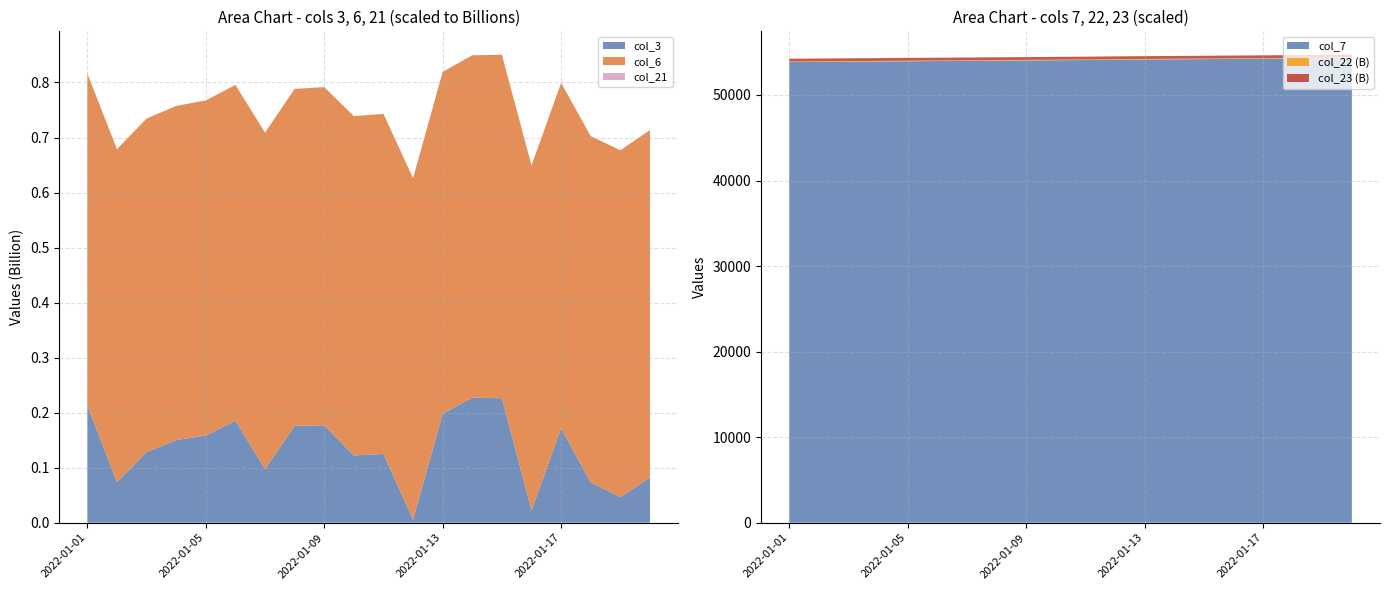

Reading left to right, list all the values displayed in this chart.

col_3: 213669896	73851728	128319120	150102256	158410272	185528184	97408568	176087576	177099640	122148904	125018536	5789832	198054584	227193088	226190016	22605464	171747024	73319024	46666400	82109016
col_6: 602530122	604977186	606073330	607386430	608948187	610144114	611291856	612309134	614435695	616621419	617932974	620272424	621266262	622236879	624163698	626528098	627599449	629137331	630196175	631357019
col_7: 53847	53871	53895	53918	53942	53966	53990	54014	54038	54062	54085	54121	54145	54169	54192	54216	54240	54264	54287	54311
col_21: 53793	53817	53840	53864	53888	53912	53936	53960	53984	54007	54031	54067	54091	54114	54138	54162	54186	54209	54233	54257
col_22: 63243997992	63256183008	63266933168	63285127312	63297882824	63311880888	63324418040	63333545656	63344748376	63358610024	63365479184	63378090720	63387439904	63394106008	63402313328	63411110848	63425317968	63435184992	63452465976	63462848184
col_23: 325523835106	325854245636	326172246335	326389433865	326489968408	326729873792	326931325082	327088156057	327329172893	327611037602	327721247504	327982624065	328120463100	328258043993	328463169717	328686084729	328865618906	328939984692	329062513798	329230739761